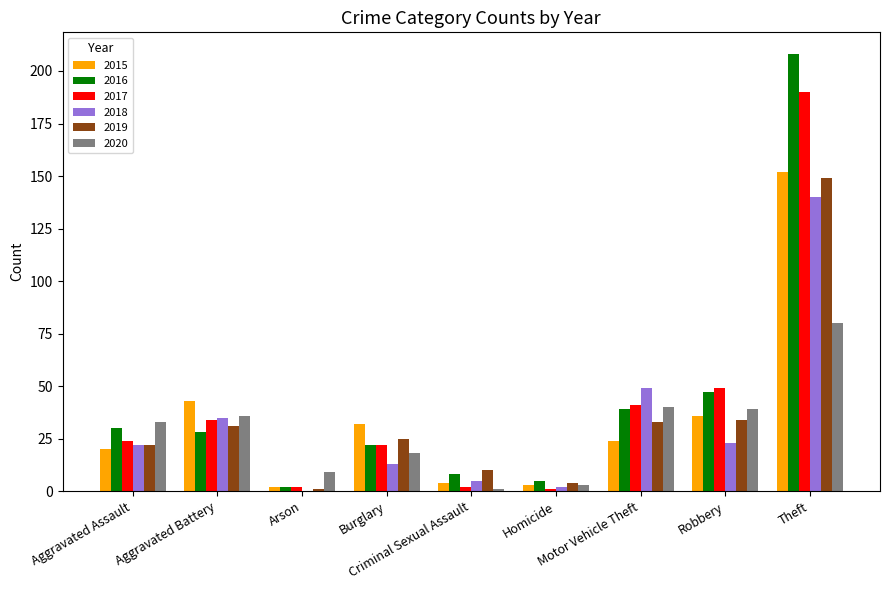

Are the bars horizontal?

No